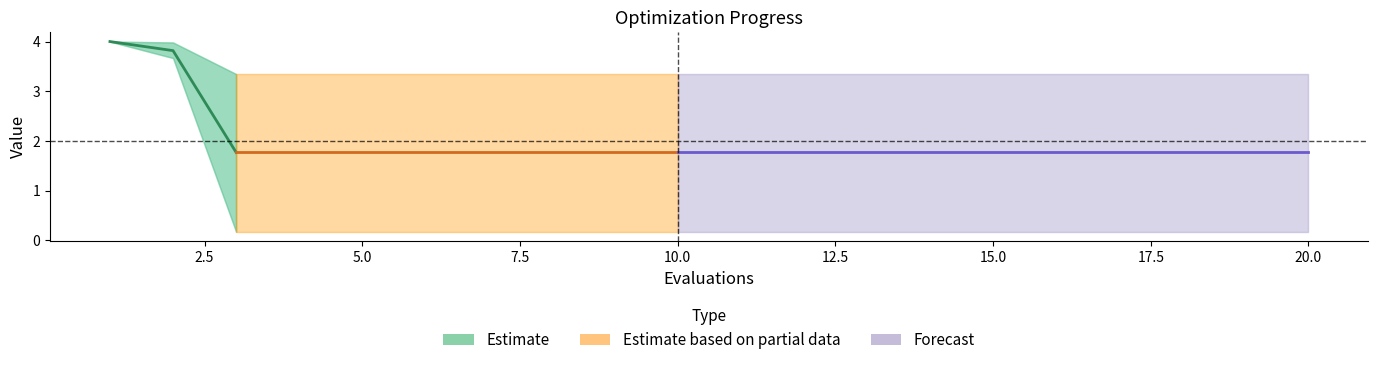

Which has a higher value, 17 or 6?

17